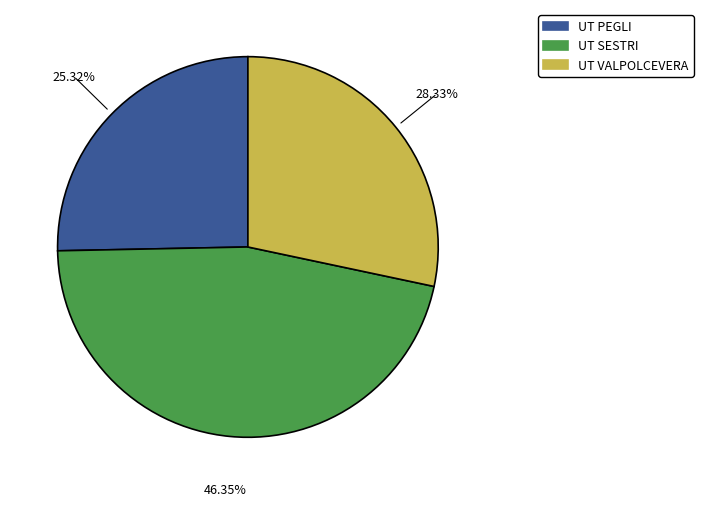

Is it true that UT VALPOLCEVERA is 14% of the pie?

False